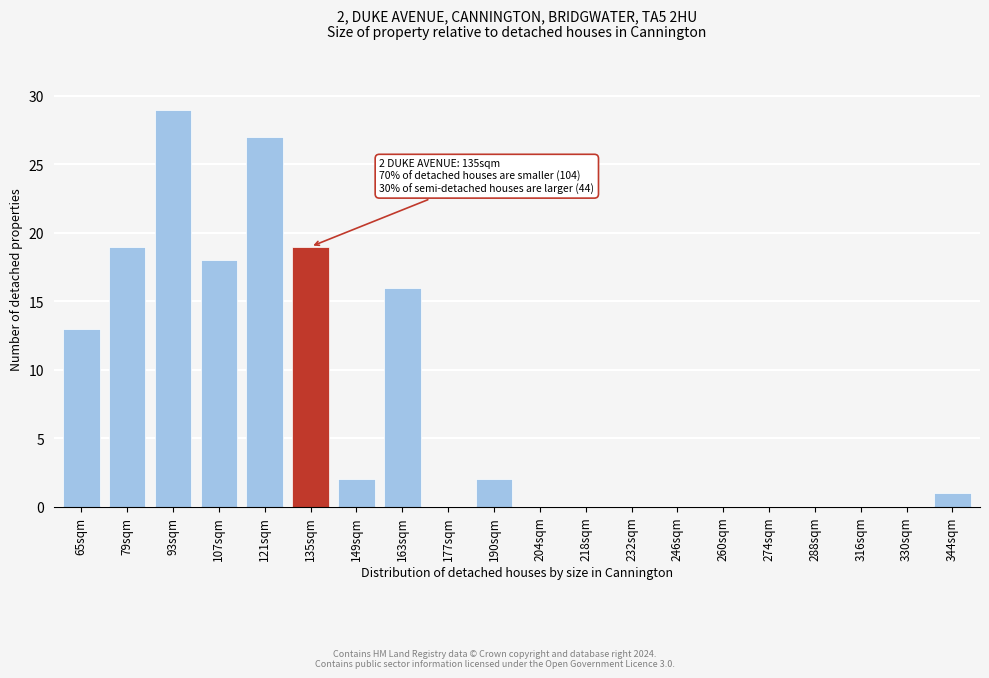

Reading left to right, what are all the values shown in this chart?

65sqm=13	79sqm=19	93sqm=29	107sqm=18	121sqm=27	135sqm=19	149sqm=2	163sqm=16	177sqm=0	190sqm=2	204sqm=0	218sqm=0	232sqm=0	246sqm=0	260sqm=0	274sqm=0	288sqm=0	316sqm=0	330sqm=0	344sqm=1